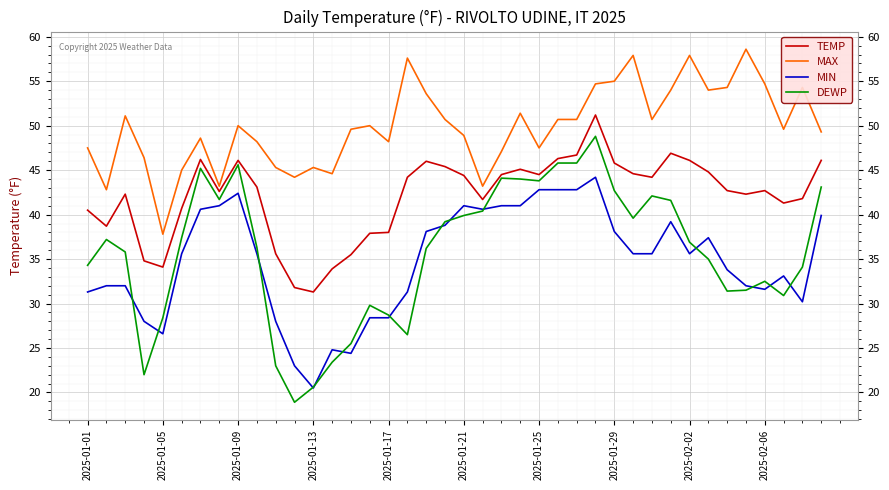

How many values in the DEWP series exceed 36?

22